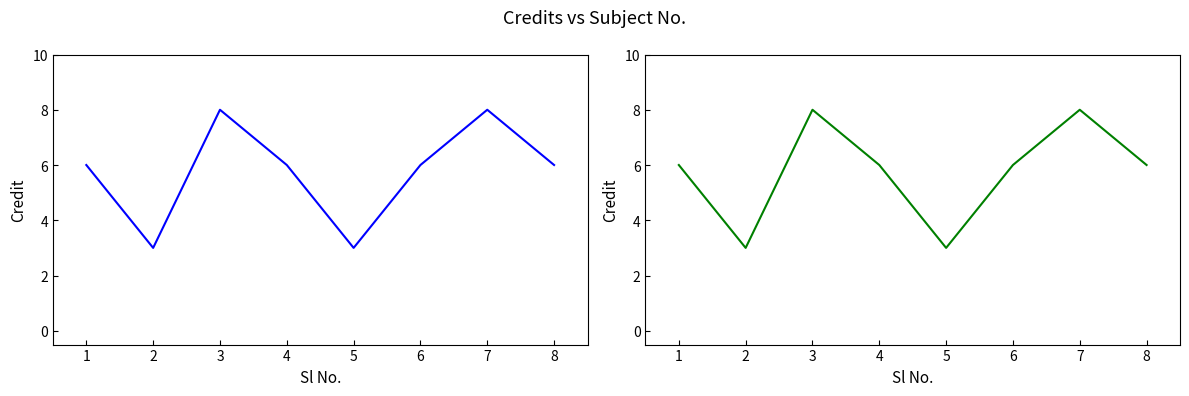

List the labels in order of value, largest first.

3, 7, 1, 4, 6, 8, 2, 5